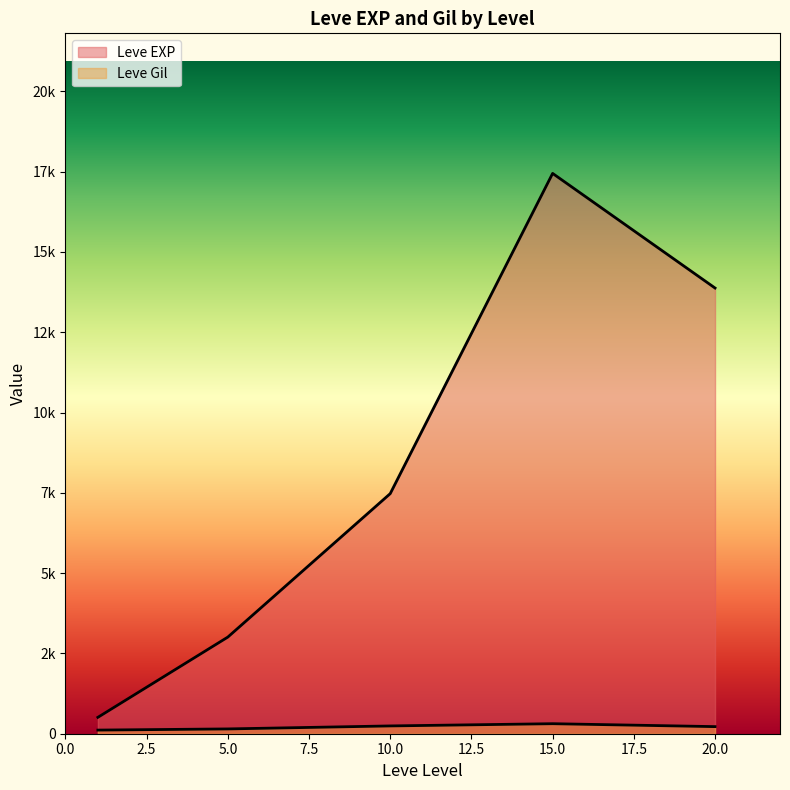

What are all the series names shown in the legend?

Leve EXP, Leve Gil